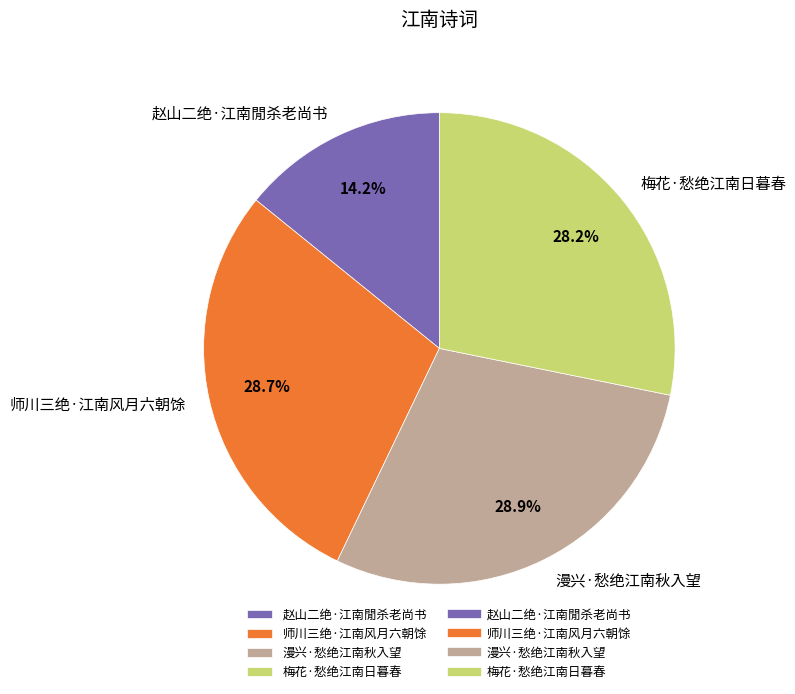

Does 赵山二绝·江南閒杀老尚书 represent more than half of the total?

No